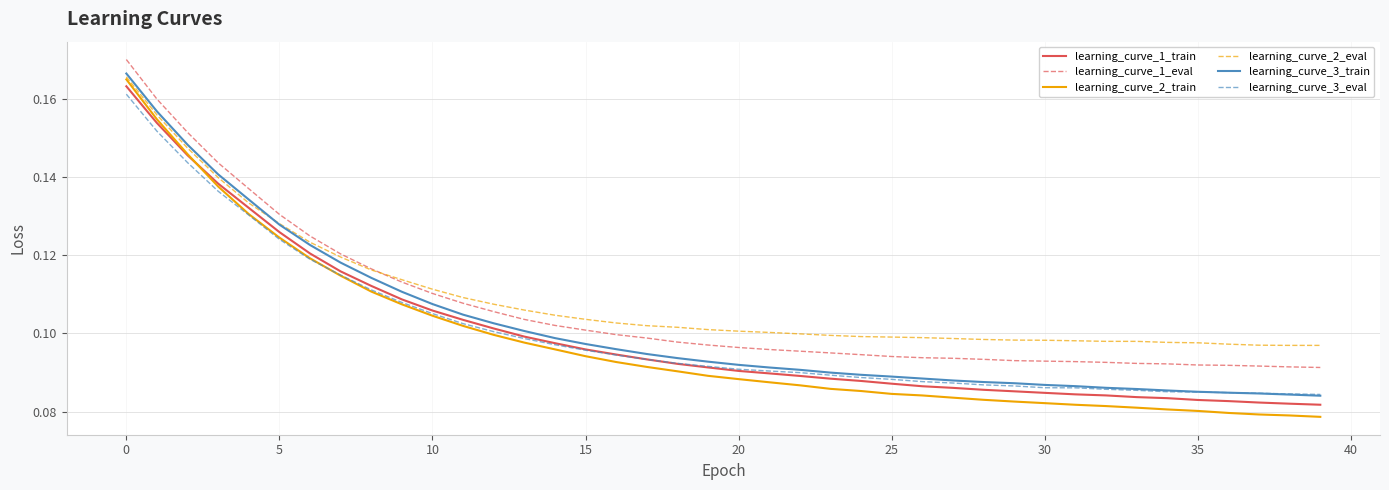

True or false: learning_curve_3_eval and learning_curve_2_eval cross at least once.

False